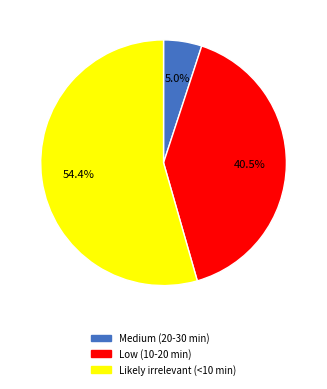

What percentage is the Medium (20-30 min) slice, to the nearest percent?

5%